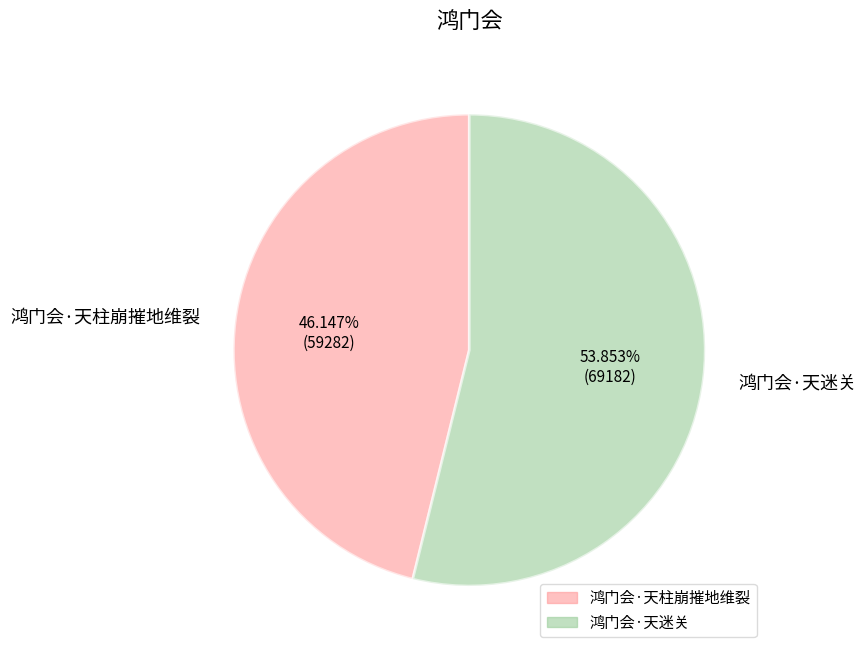

True or false: 鸿门会·天柱崩摧地维裂 accounts for 46% of the total.

True